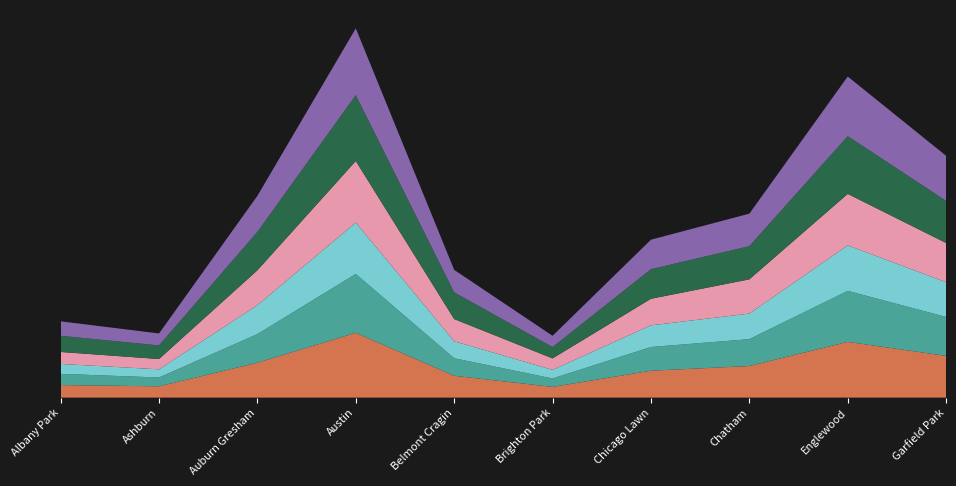

Reading right to left, list all the values displayed in this chart.

2019: 3227	4310	2441	2079	828	1687	5008	2700	872	968
2020: 3010	3945	2081	1833	652	1355	4556	2211	684	868
2021: 2685	3518	1974	1675	663	1313	3970	2237	630	767
2022: 3035	3980	2650	2056	888	1719	4763	2698	797	926
2017: 3257	4471	2566	2288	879	2066	5096	2973	1053	1252
2018: 3486	4608	2513	2280	870	1738	5163	2787	924	1117